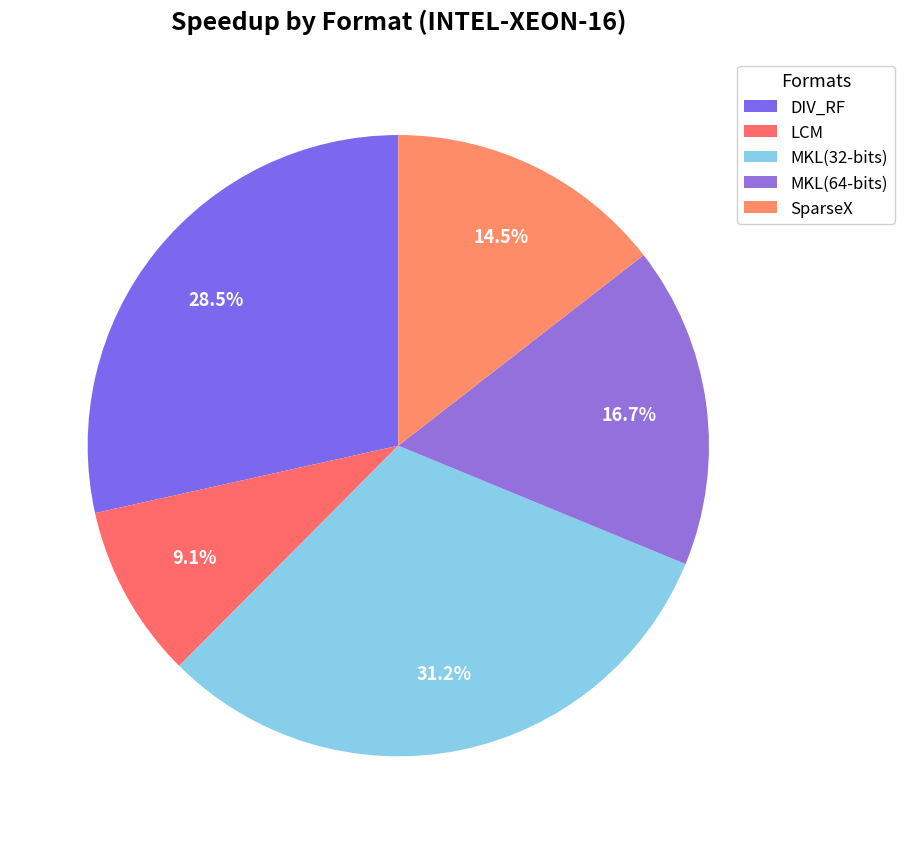

Does any single category account for the majority?

No